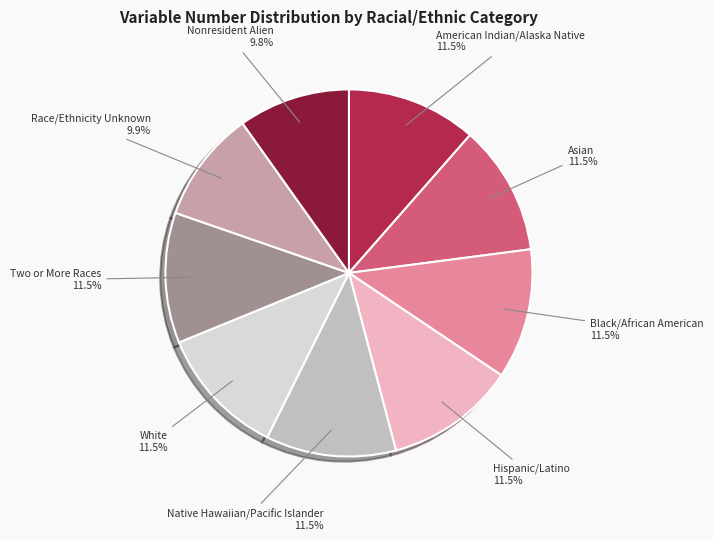

Is there a majority slice in this chart?

No